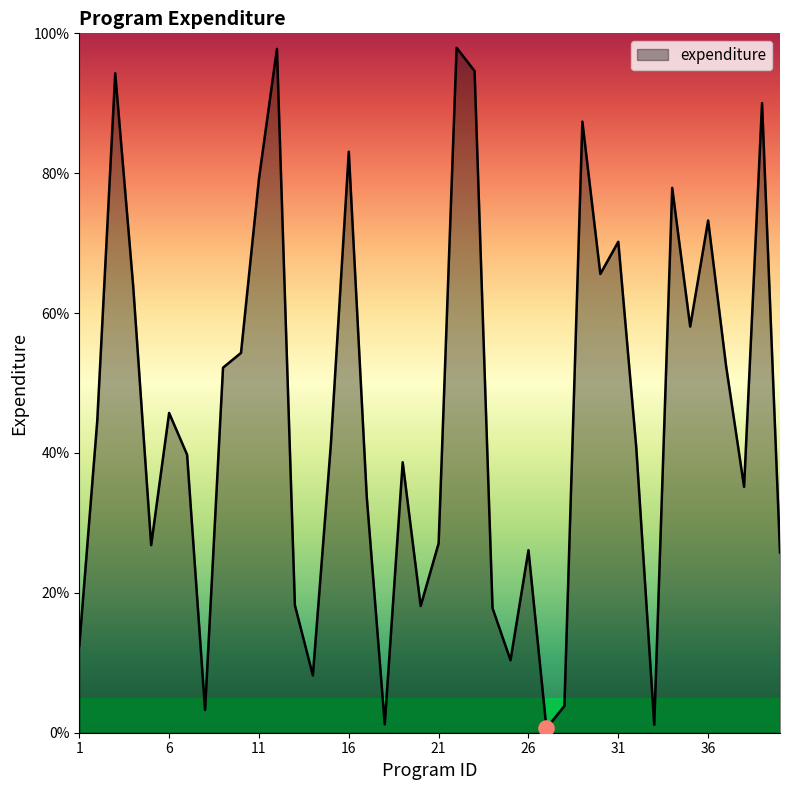

What is the difference between the maximum and minimum values?

97.3